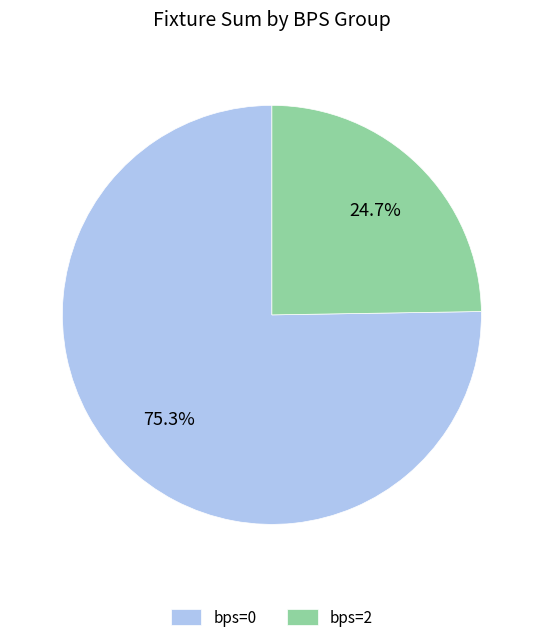

How many segments does this pie chart have?

2